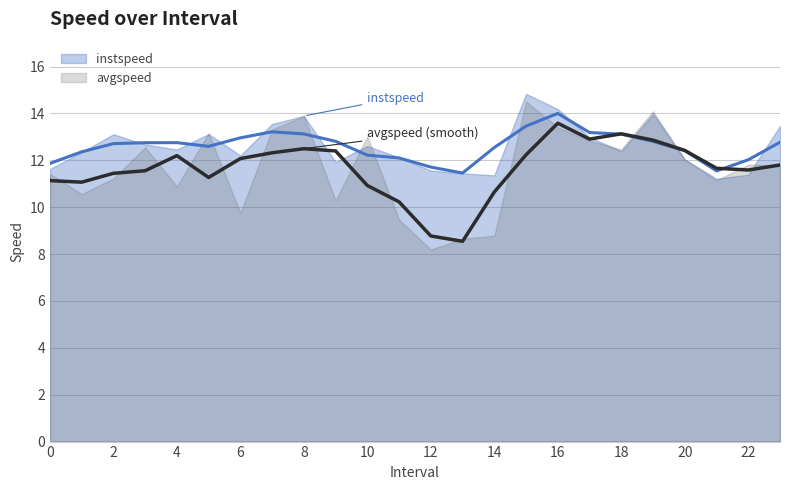

Rank the series by their average value, from lowest to highest.

avgspeed, instspeed